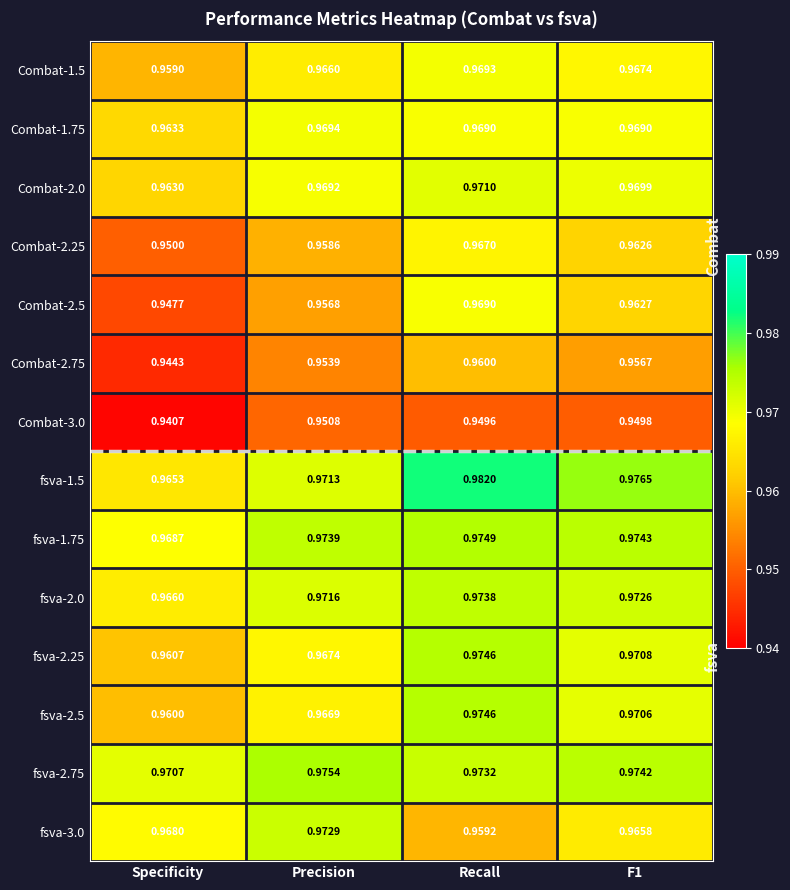

Is the value of fsva-2.5 at F1 greater than the value of fsva-2.25 at Specificity?

Yes